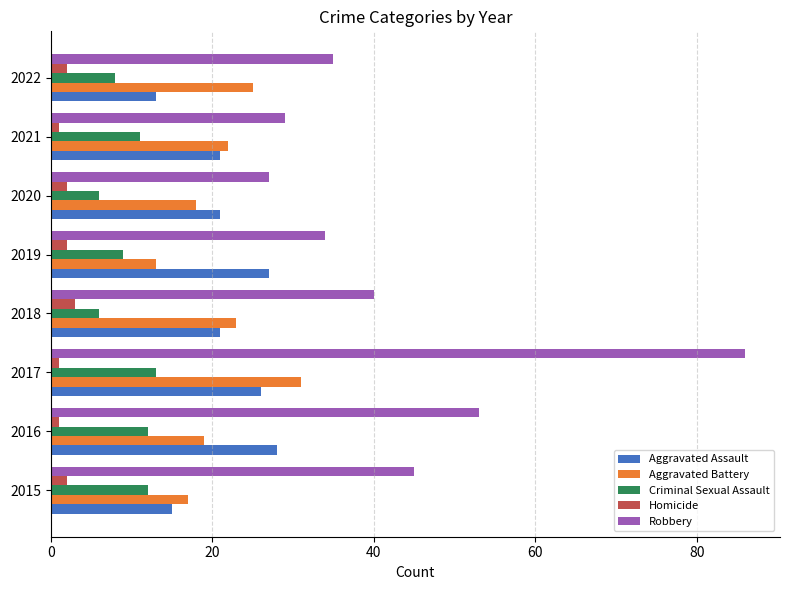

Rank the categories by Robbery value from highest to lowest.

2017, 2016, 2015, 2018, 2022, 2019, 2021, 2020